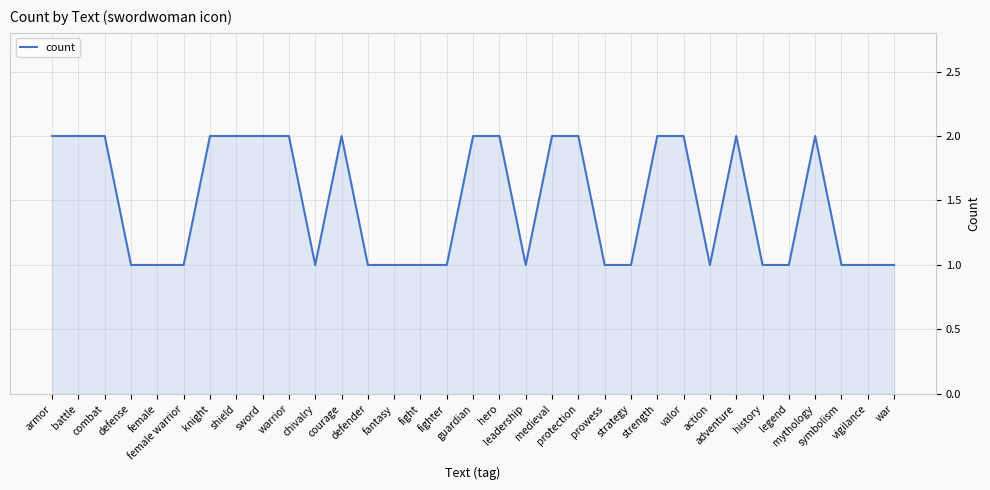

Does the chart display data point markers on the line(s)?

No